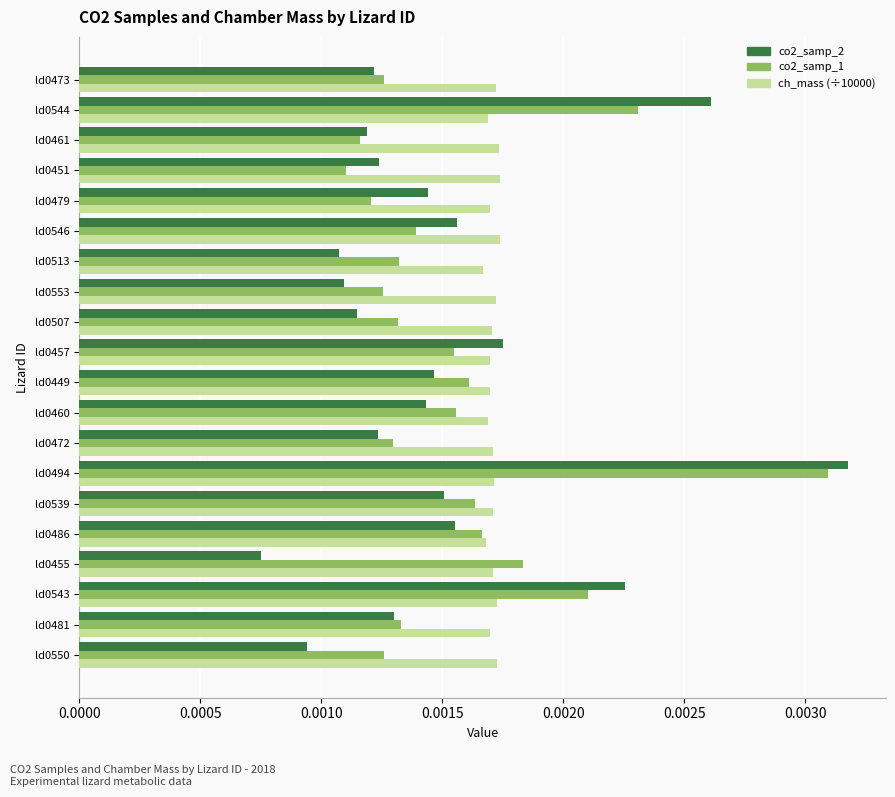

At which category is the sum across all series the highest?

ld0494